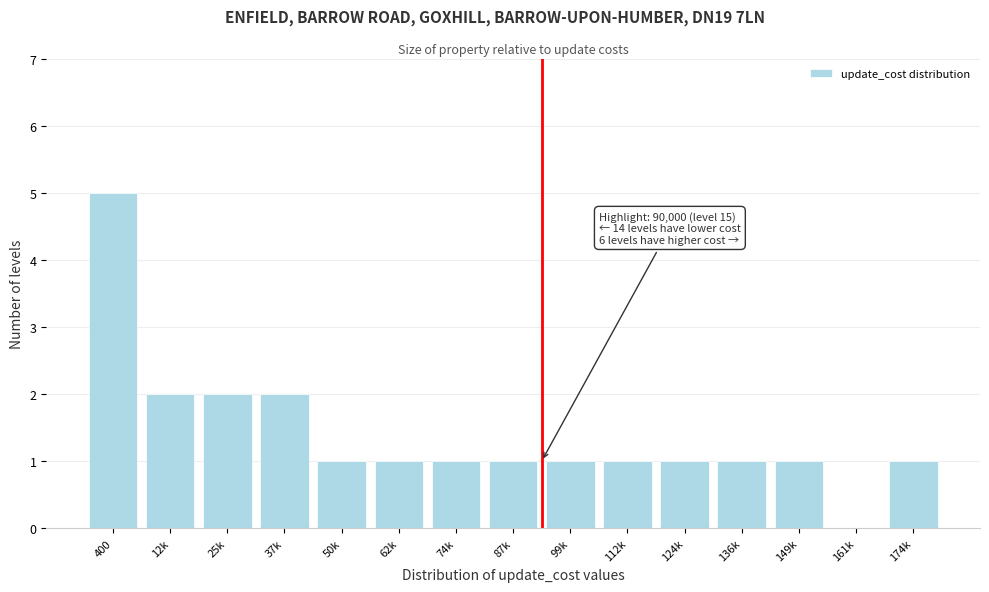

Reading right to left, list all the values displayed in this chart.

174k=1	161k=0	149k=1	136k=1	124k=1	112k=1	99k=1	87k=1	74k=1	62k=1	50k=1	37k=2	25k=2	12k=2	400=5